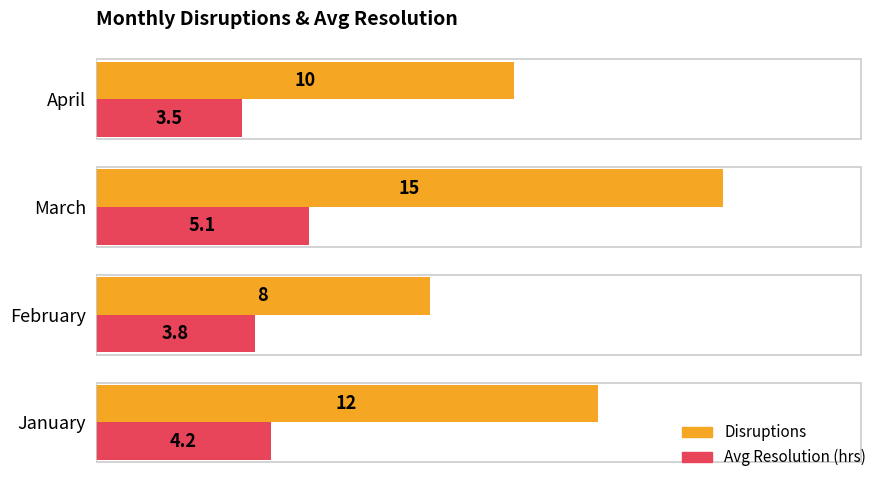

Is it true that Disruptions equals 8.0 at February?

True